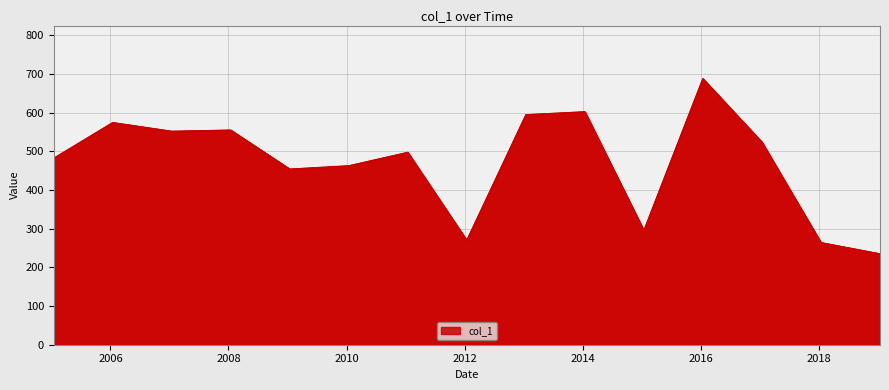

What is the minimum value shown in the chart?

234.6